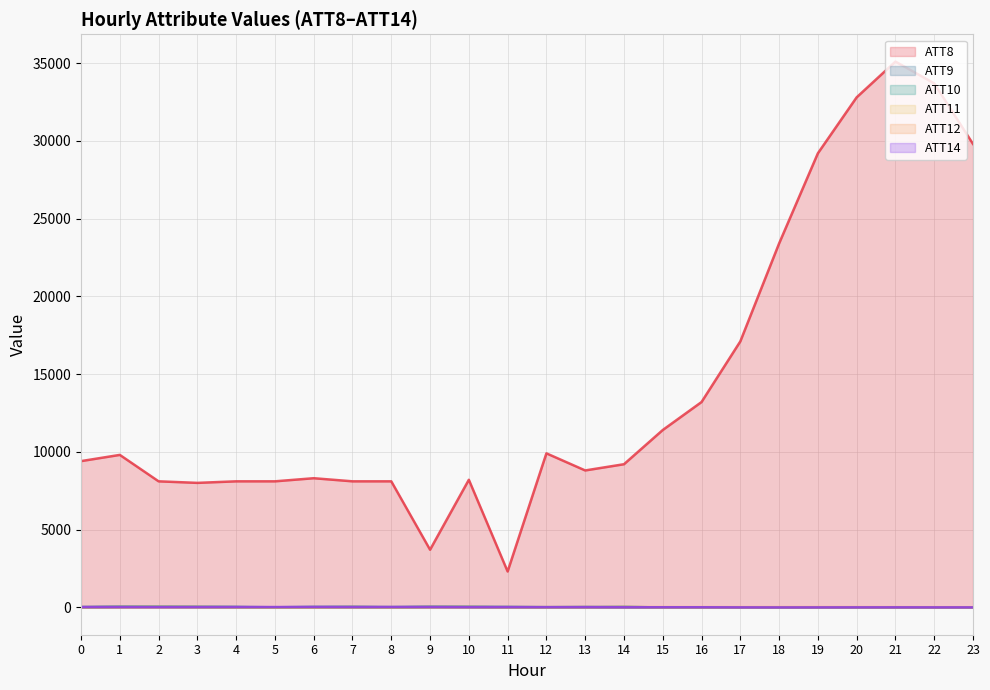

What are all the series names shown in the legend?

ATT8, ATT9, ATT10, ATT11, ATT12, ATT14